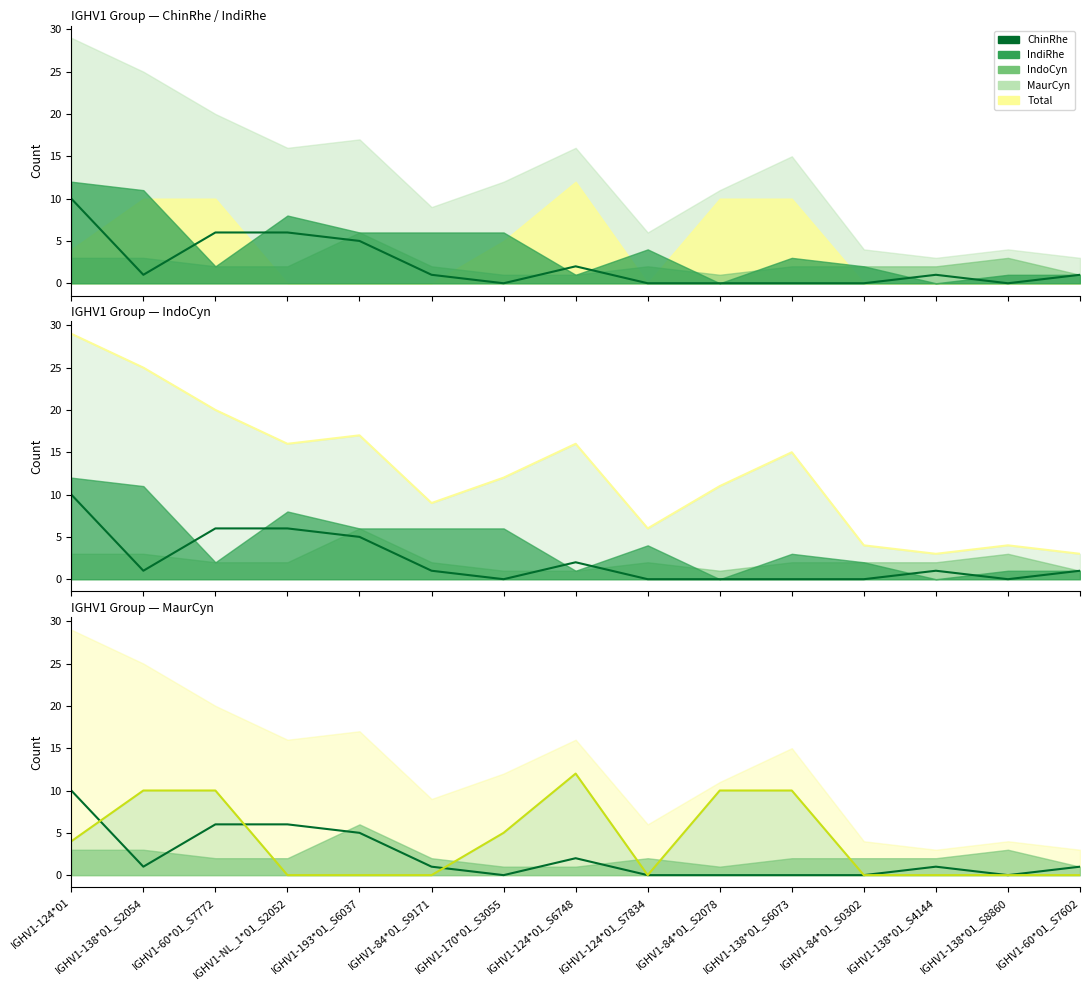

Which series changed the most between IGHV1-60*01_S7772 and IGHV1-138*01_S6073?

ChinRhe